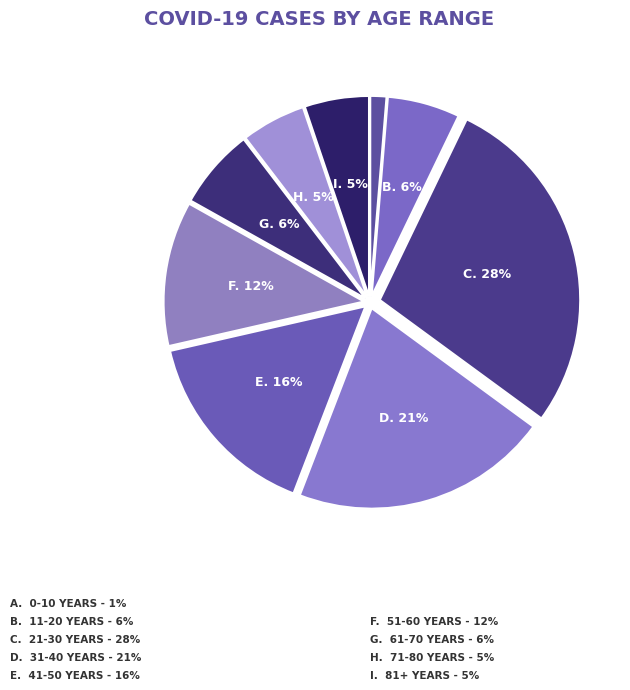

How many segments does this pie chart have?

9